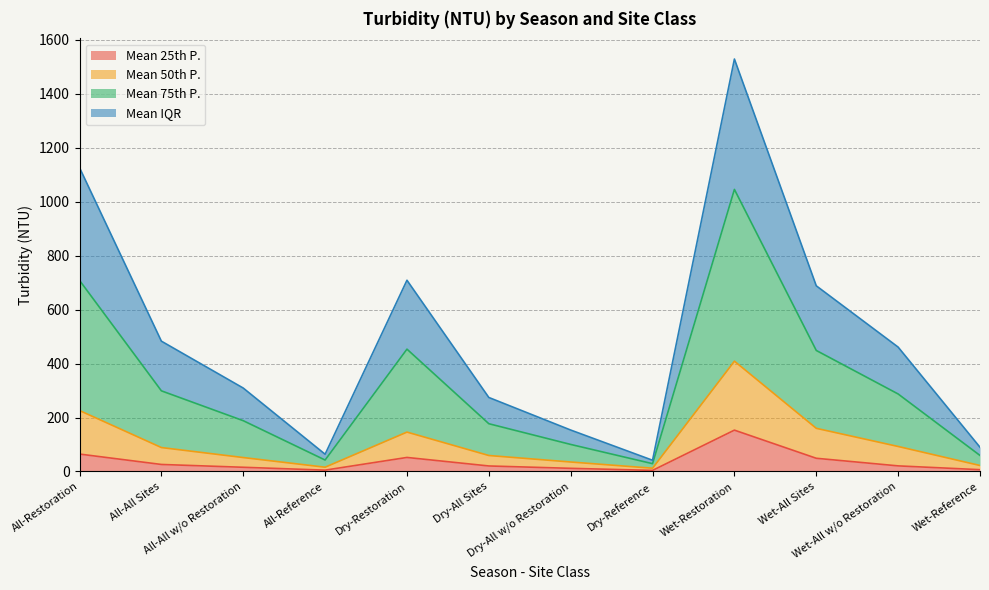

At how many categories does at least one series exceed 406?

6